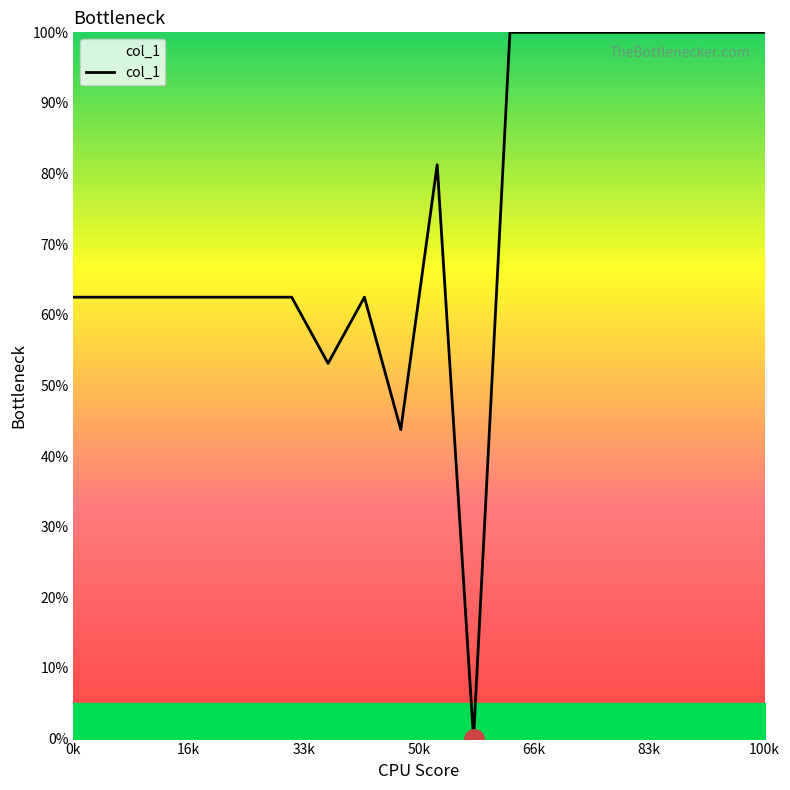

What is the greatest value displayed?

100.0